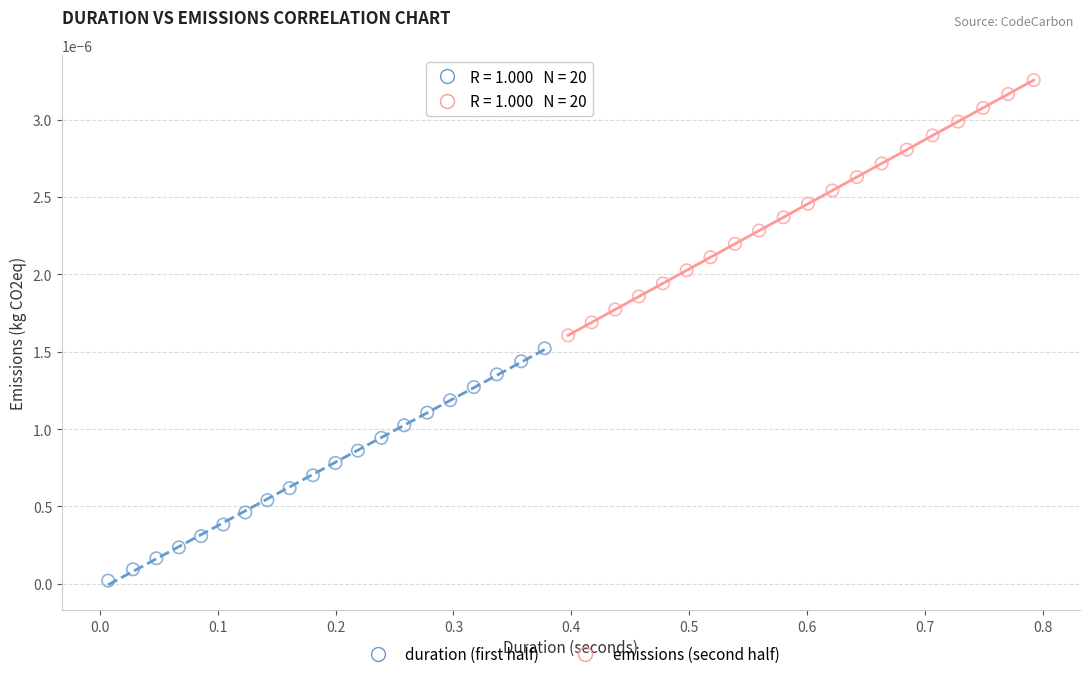

Which series has the widest spread of Y values?

emissions (second half)